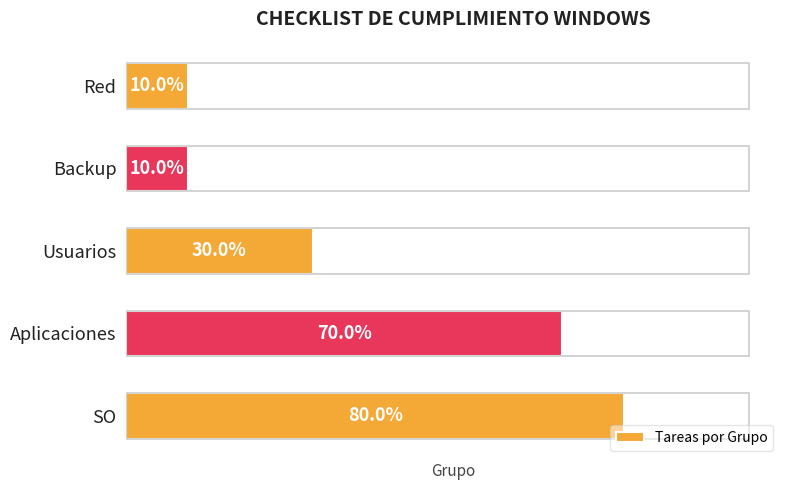

The chart shows a value of 14 at SO. True or false?

False